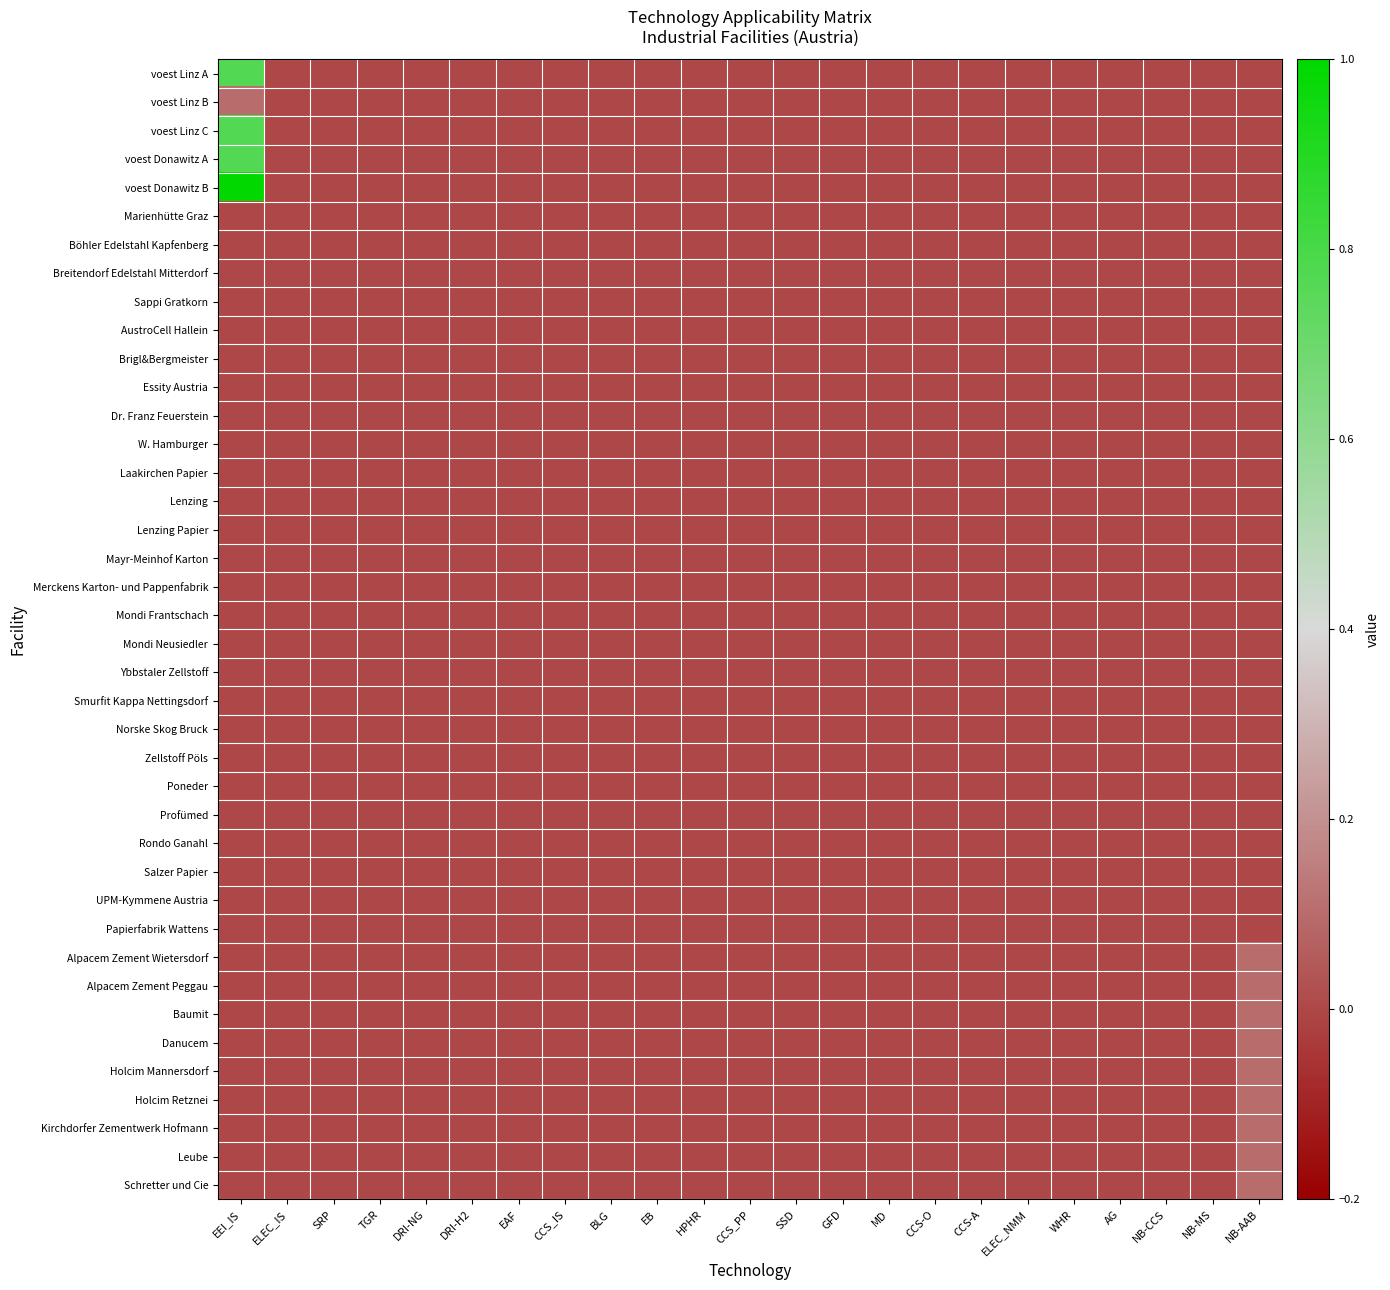

At how many categories does at least one series exceed 0?

2